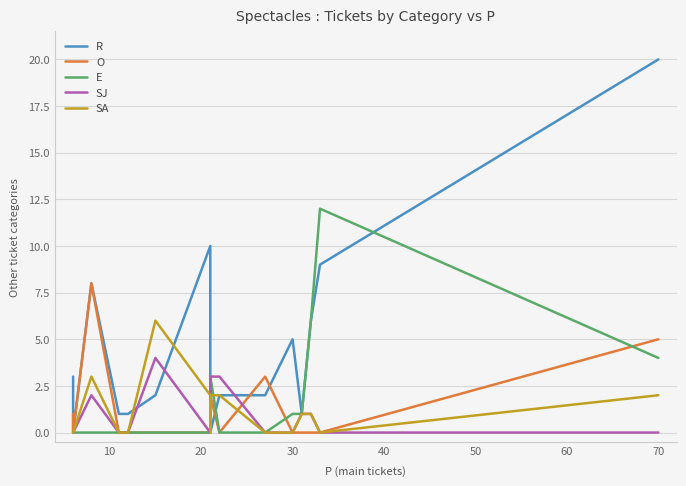

Which series has the largest total across all categories?

R